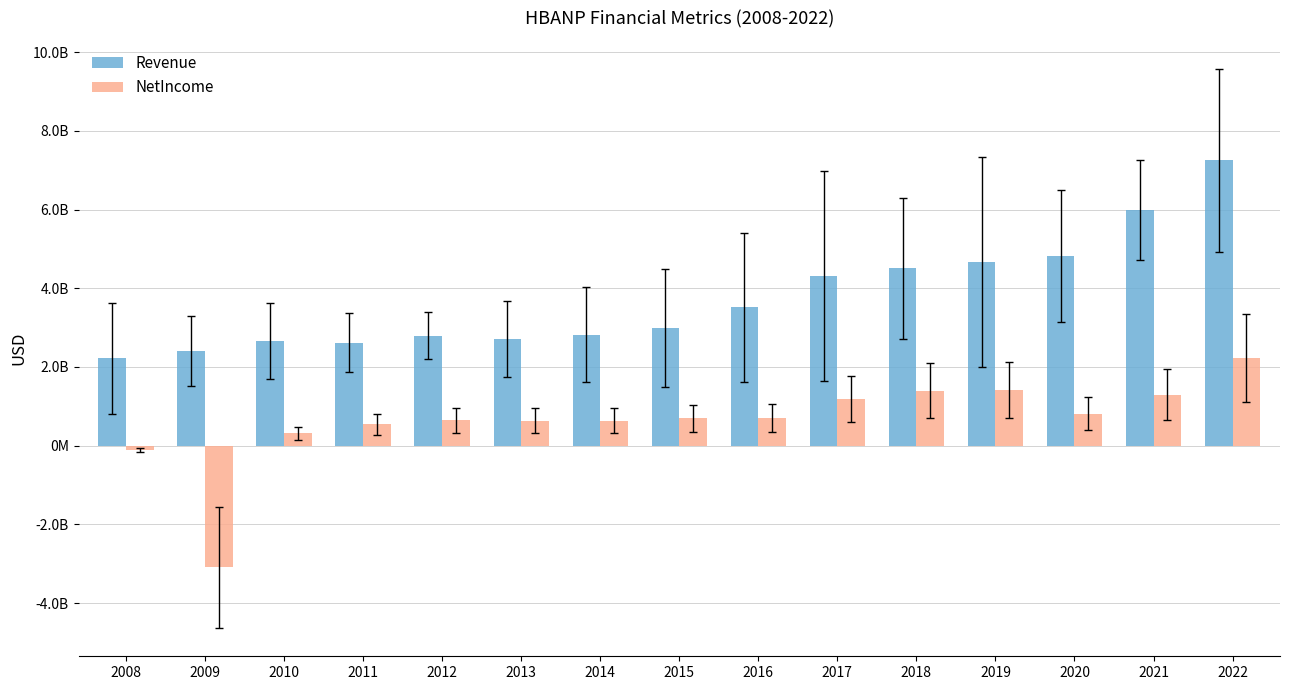

Rank the series by their average value, from highest to lowest.

Revenue, NetIncome